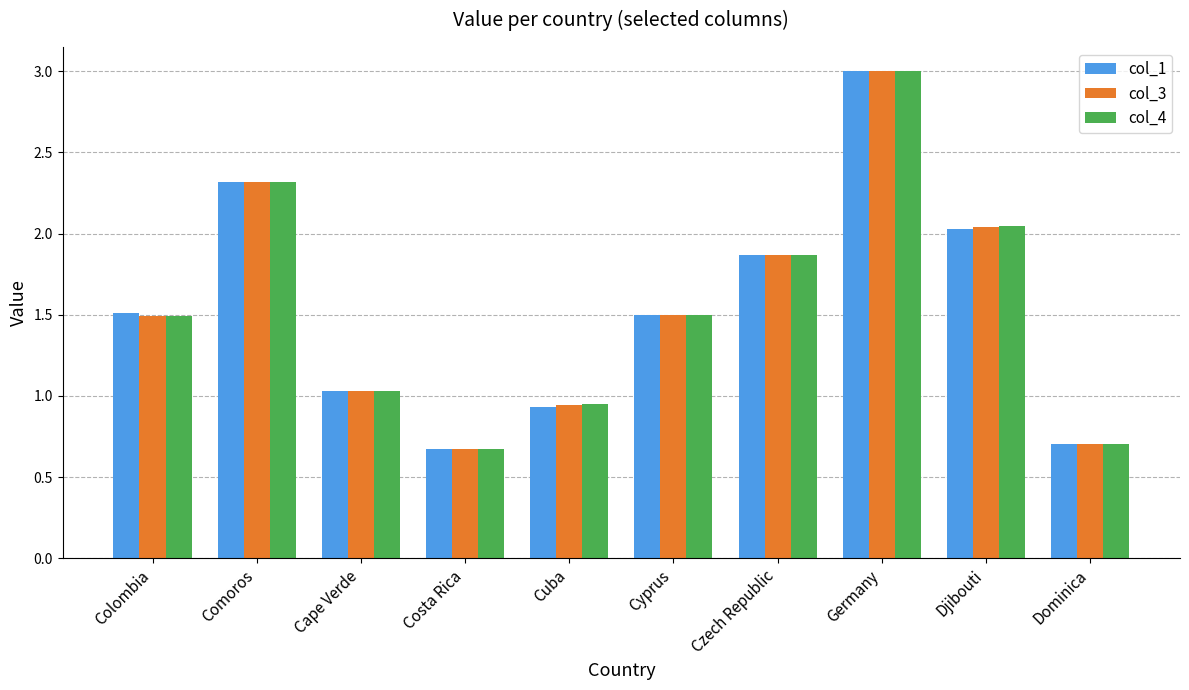

At which category is the sum across all series the highest?

Germany